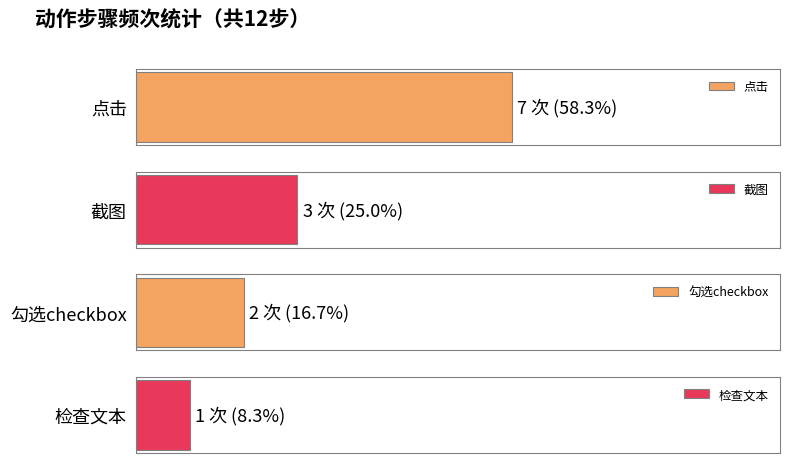

At which category does the chart reach its peak across all series?

点击